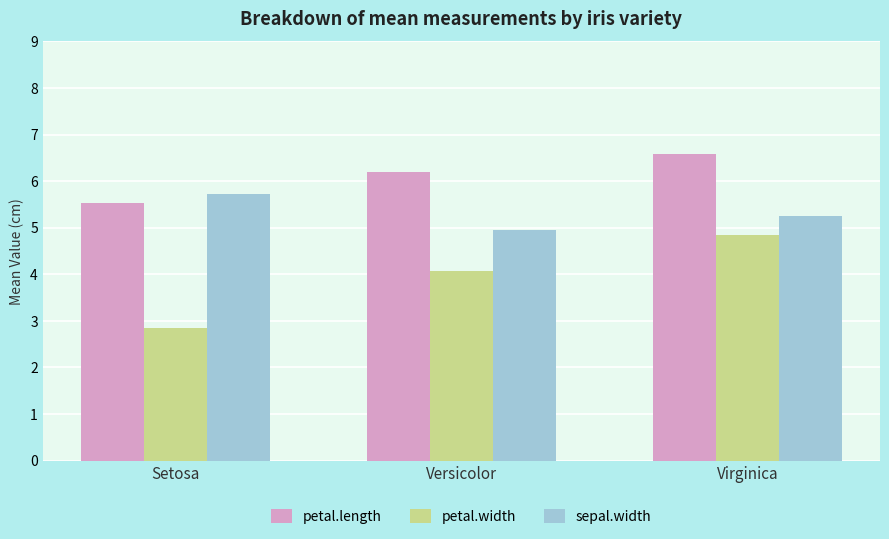

True or false: petal.length has a value of 1.3 at Setosa.

False